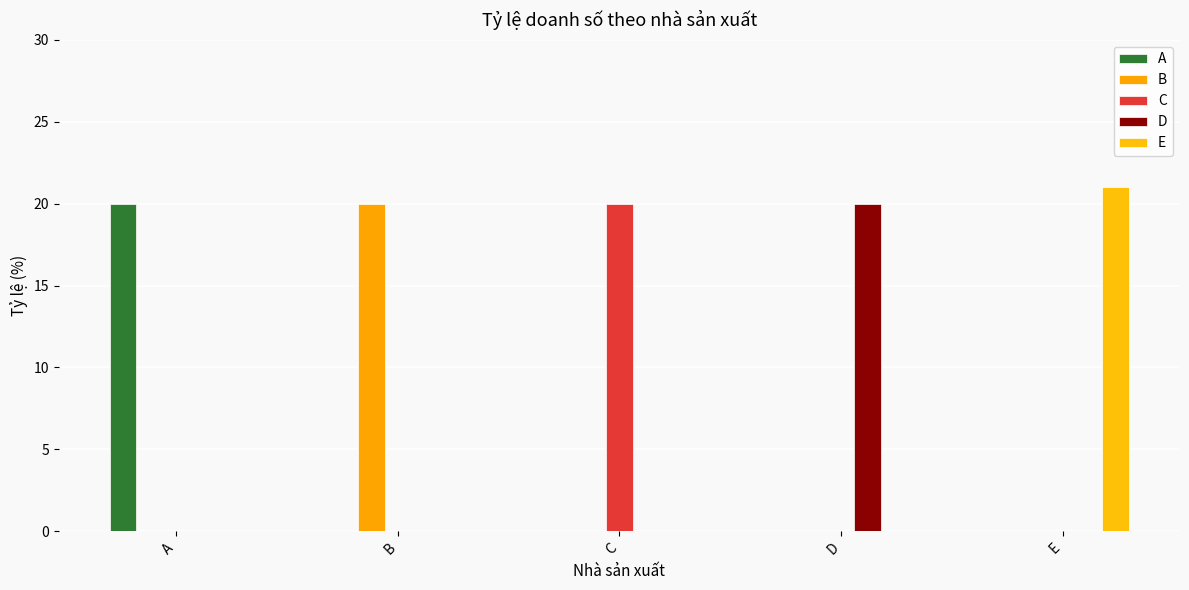

What is the greatest value displayed?

21